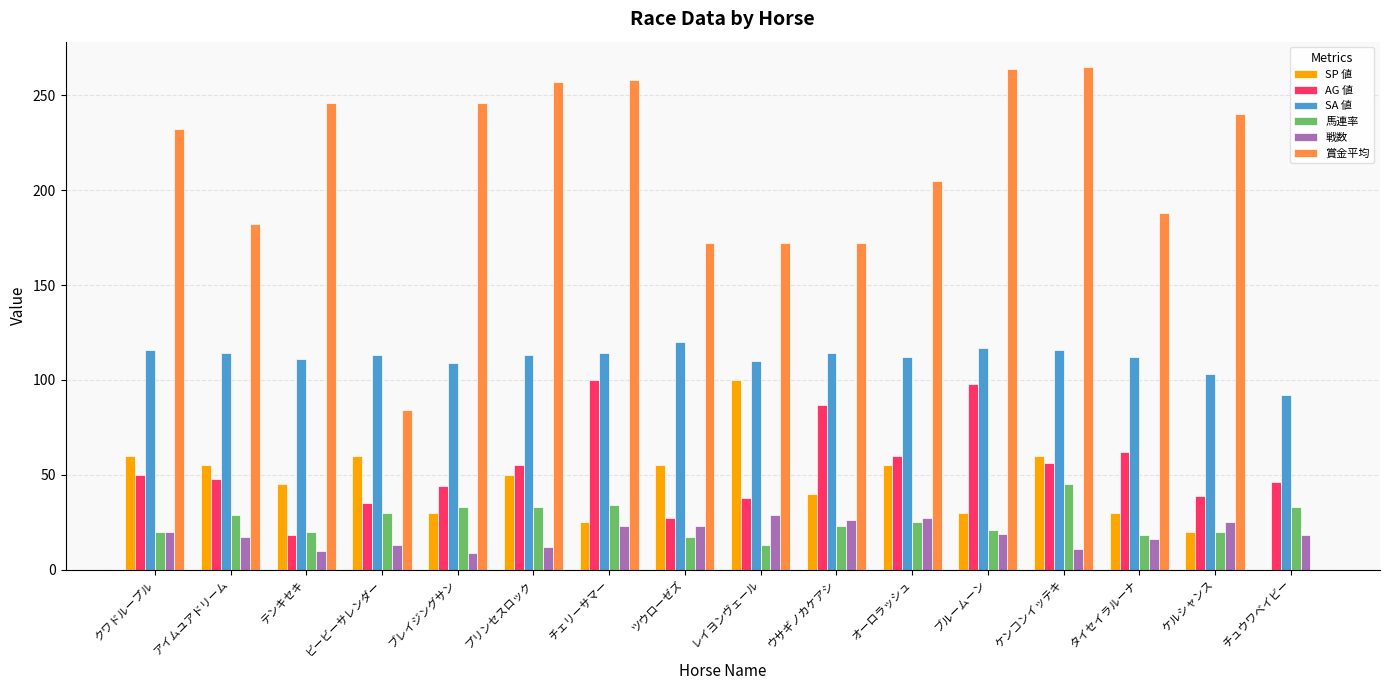

The SA 値 series shows 110 at レイヨンヴェール. True or false?

True